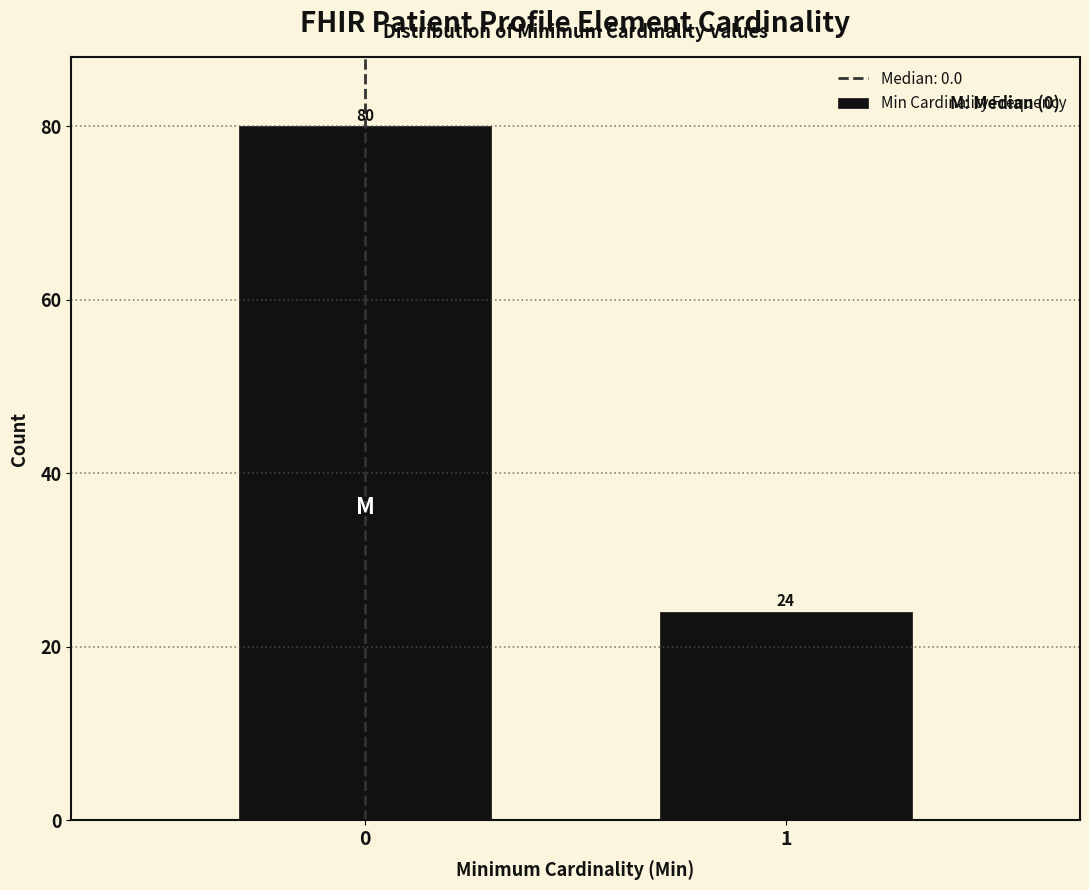

Reading left to right, list all the values displayed in this chart.

0=80	1=24